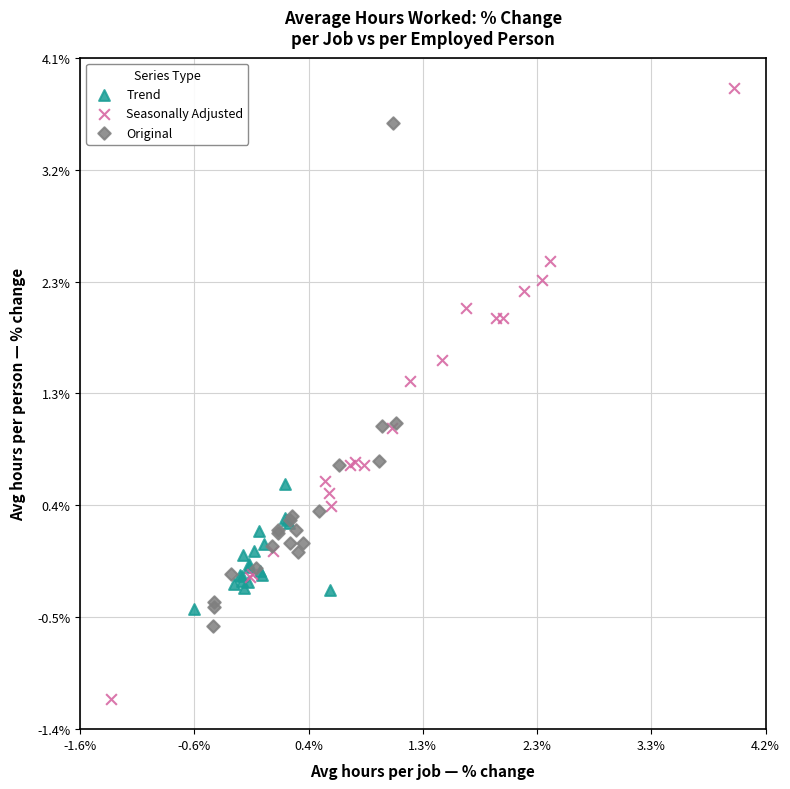

Which series contains the highest Y value?

Seasonally Adjusted